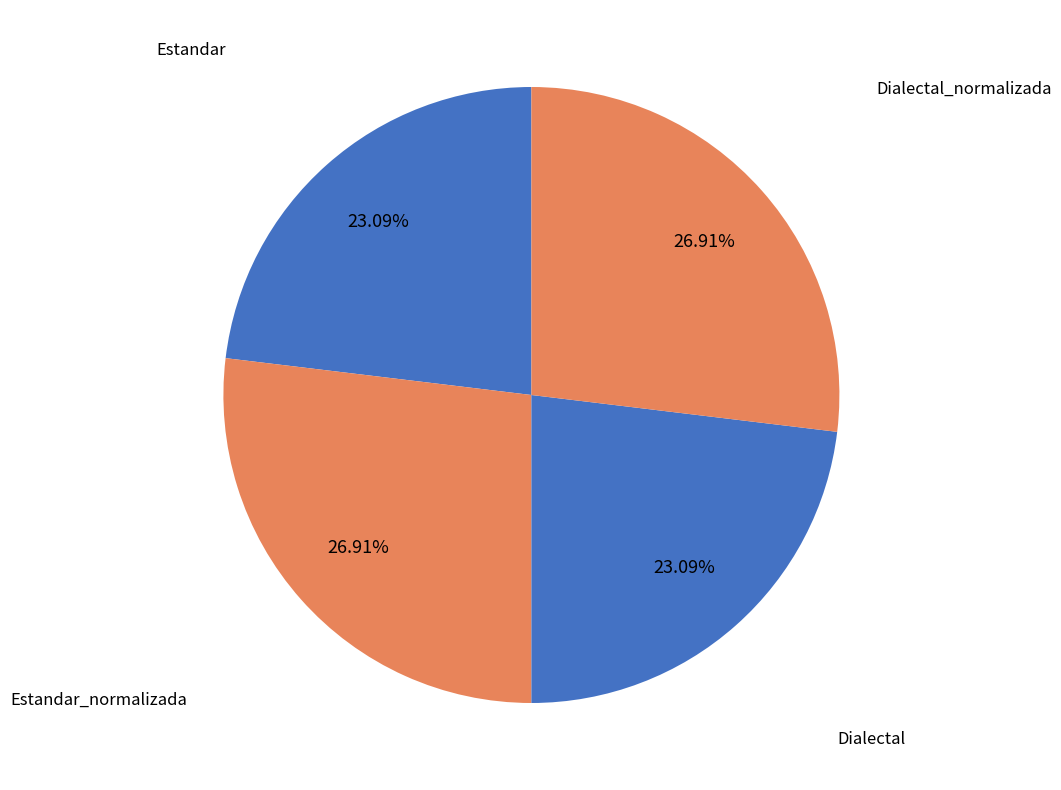

Is there any slice that represents more than half of the pie?

No